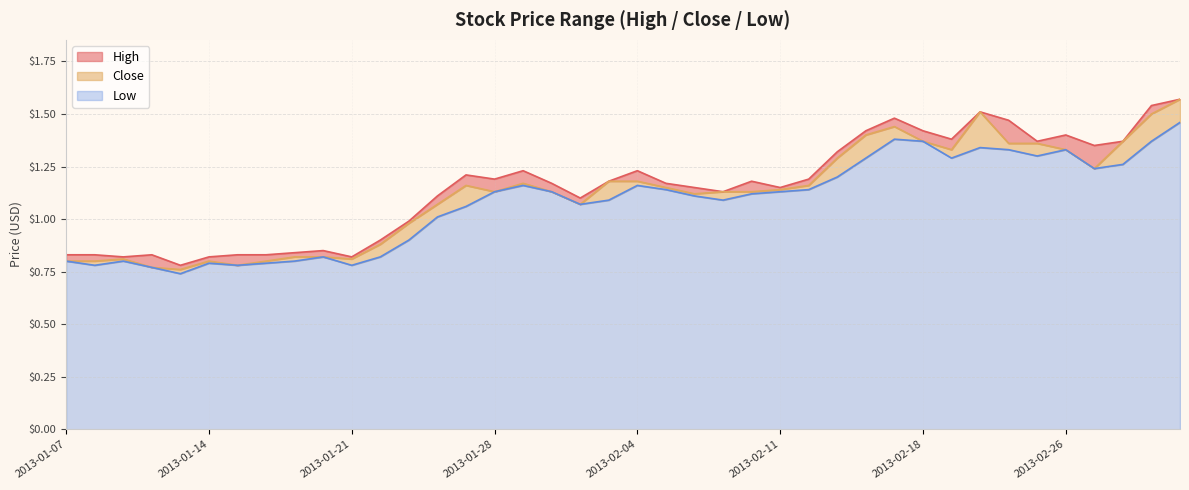

Reading right to left, what are all the values shown in this chart?

High: 1.6	1.5	1.4	1.4	1.4	1.4	1.5	1.5	1.4	1.4	1.5	1.4	1.3	1.2	1.1	1.2	1.1	1.1	1.2	1.2	1.2	1.1	1.2	1.2	1.2	1.2	1.1	1.0	0.9	0.8	0.8	0.8	0.8	0.8	0.8	0.8	0.8	0.8	0.8	0.8
Close: 1.6	1.5	1.4	1.2	1.3	1.4	1.4	1.5	1.3	1.4	1.4	1.4	1.3	1.2	1.1	1.1	1.1	1.1	1.1	1.2	1.2	1.1	1.1	1.2	1.1	1.2	1.1	1.0	0.9	0.8	0.8	0.8	0.8	0.8	0.8	0.8	0.8	0.8	0.8	0.8
Low: 1.5	1.4	1.3	1.2	1.3	1.3	1.3	1.3	1.3	1.4	1.4	1.3	1.2	1.1	1.1	1.1	1.1	1.1	1.1	1.2	1.1	1.1	1.1	1.2	1.1	1.1	1.0	0.9	0.8	0.8	0.8	0.8	0.8	0.8	0.8	0.7	0.8	0.8	0.8	0.8